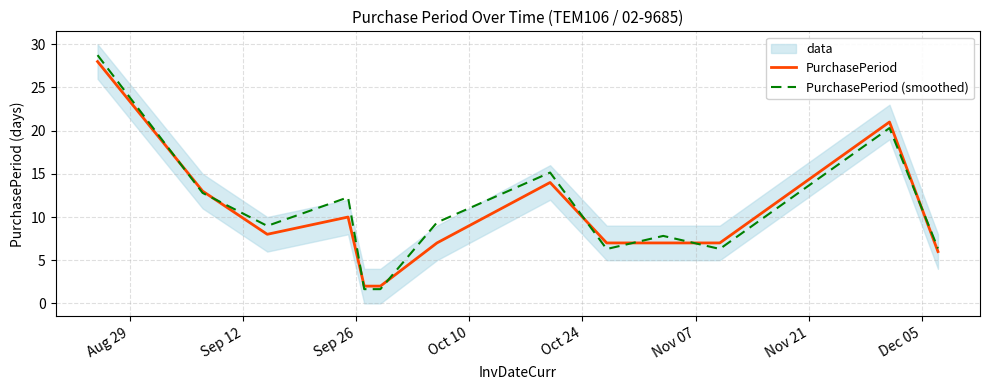

What is the minimum value for PurchasePeriod (smoothed)?

1.6